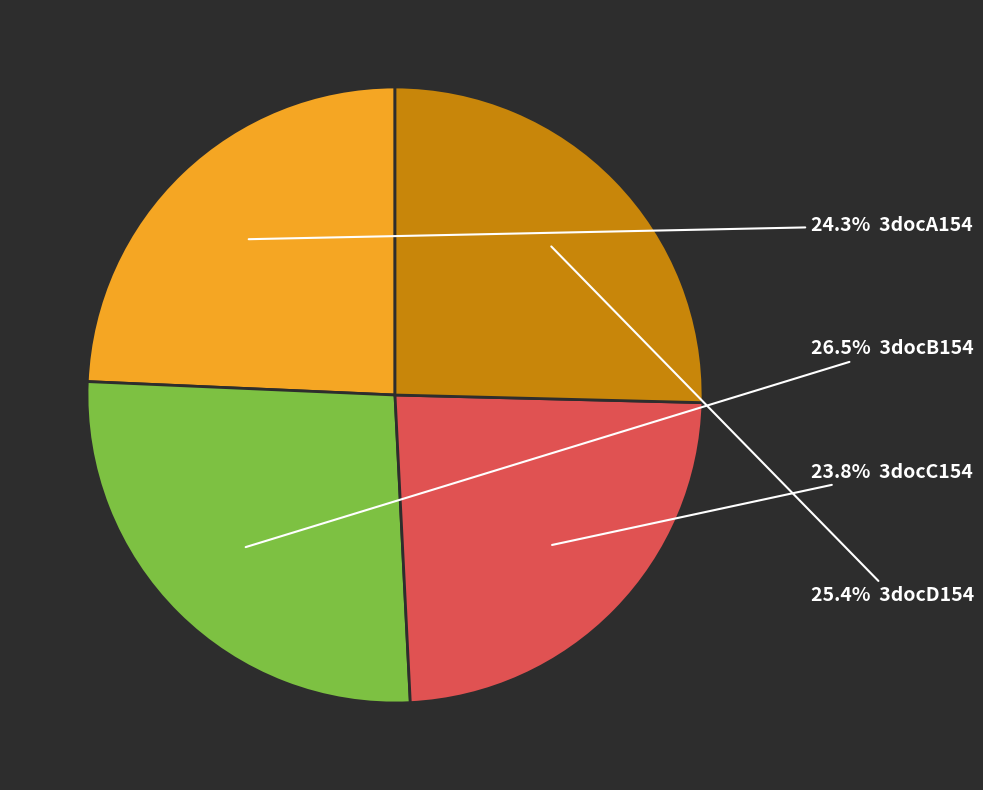

How many segments does this pie chart have?

4